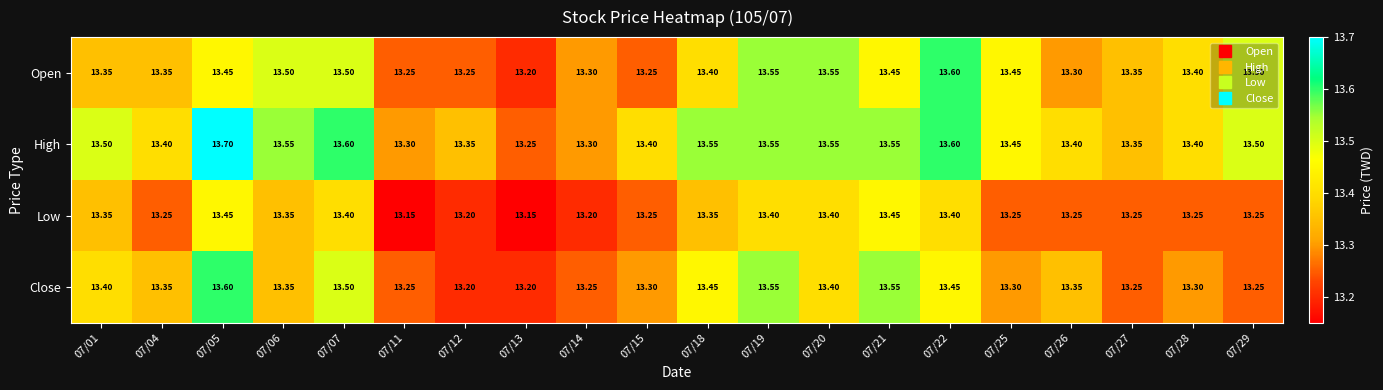

Rank the series by their average value, from lowest to highest.

Low, Close, Open, High